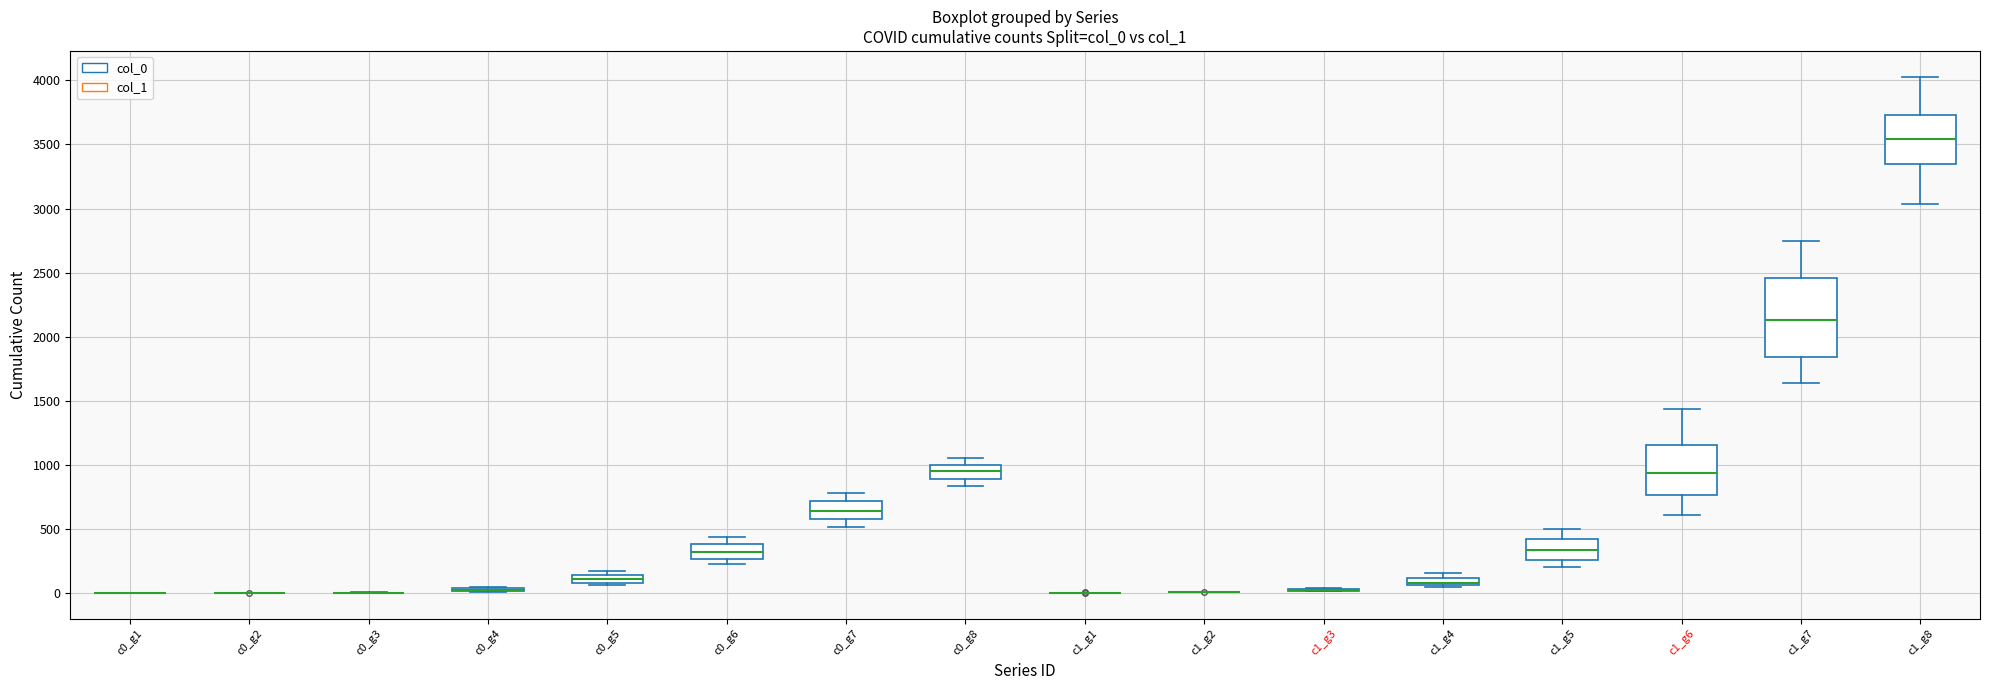

Comparing the boxes themselves (not the whiskers), which one is the tallest?

c1_g7